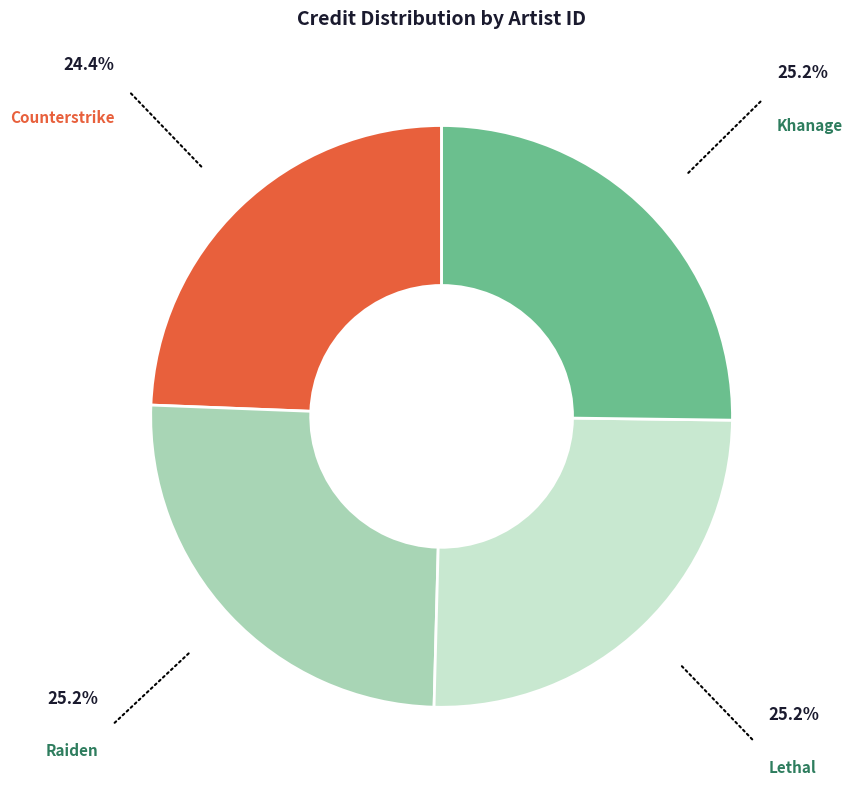

Is there a majority slice in this chart?

No